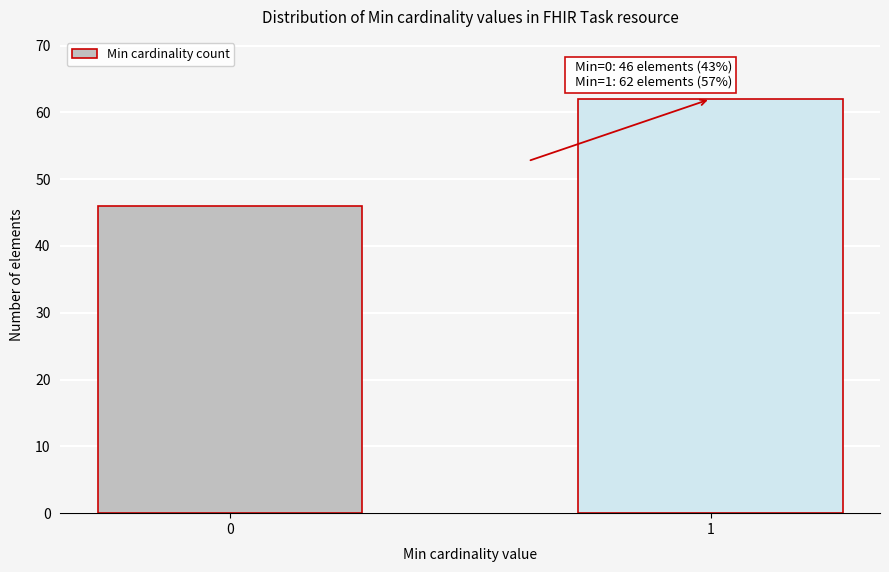

Reading left to right, list all the values displayed in this chart.

0=46	1=62